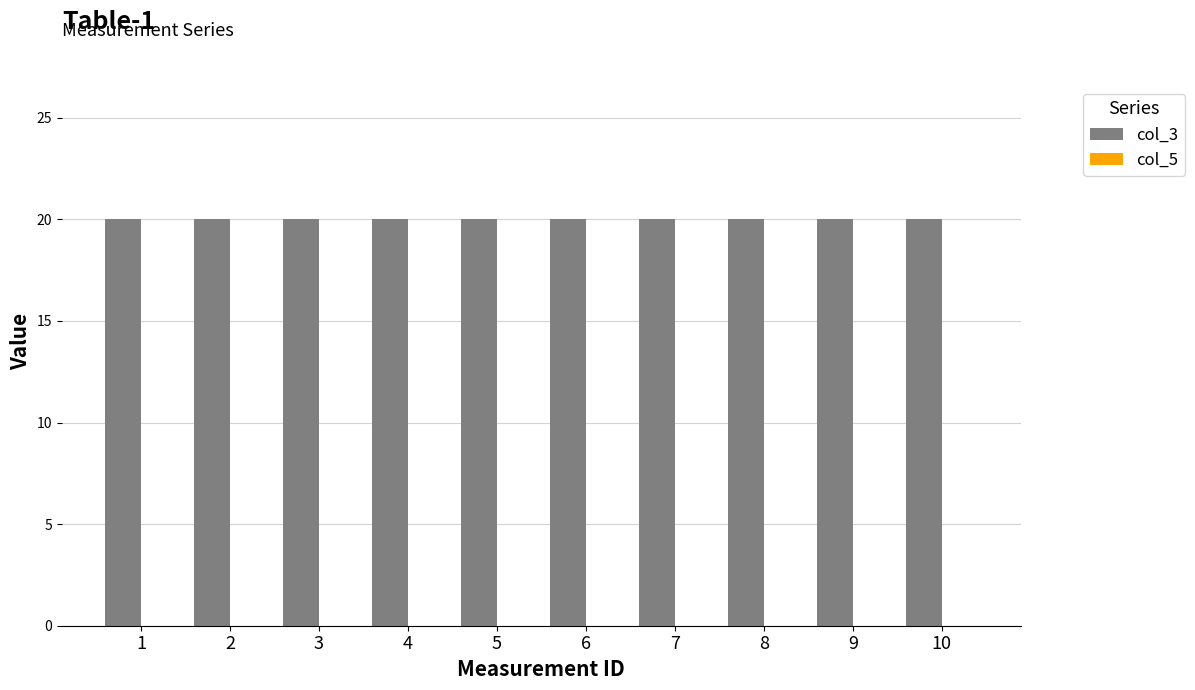

Reading left to right, transcribe all the data shown in this chart.

col_3: 1=20	2=20	3=20	4=20	5=20	6=20	7=20	8=20	9=20	10=20
col_5: 1=0	2=0	3=0	4=0	5=0	6=0	7=0	8=0	9=0	10=0